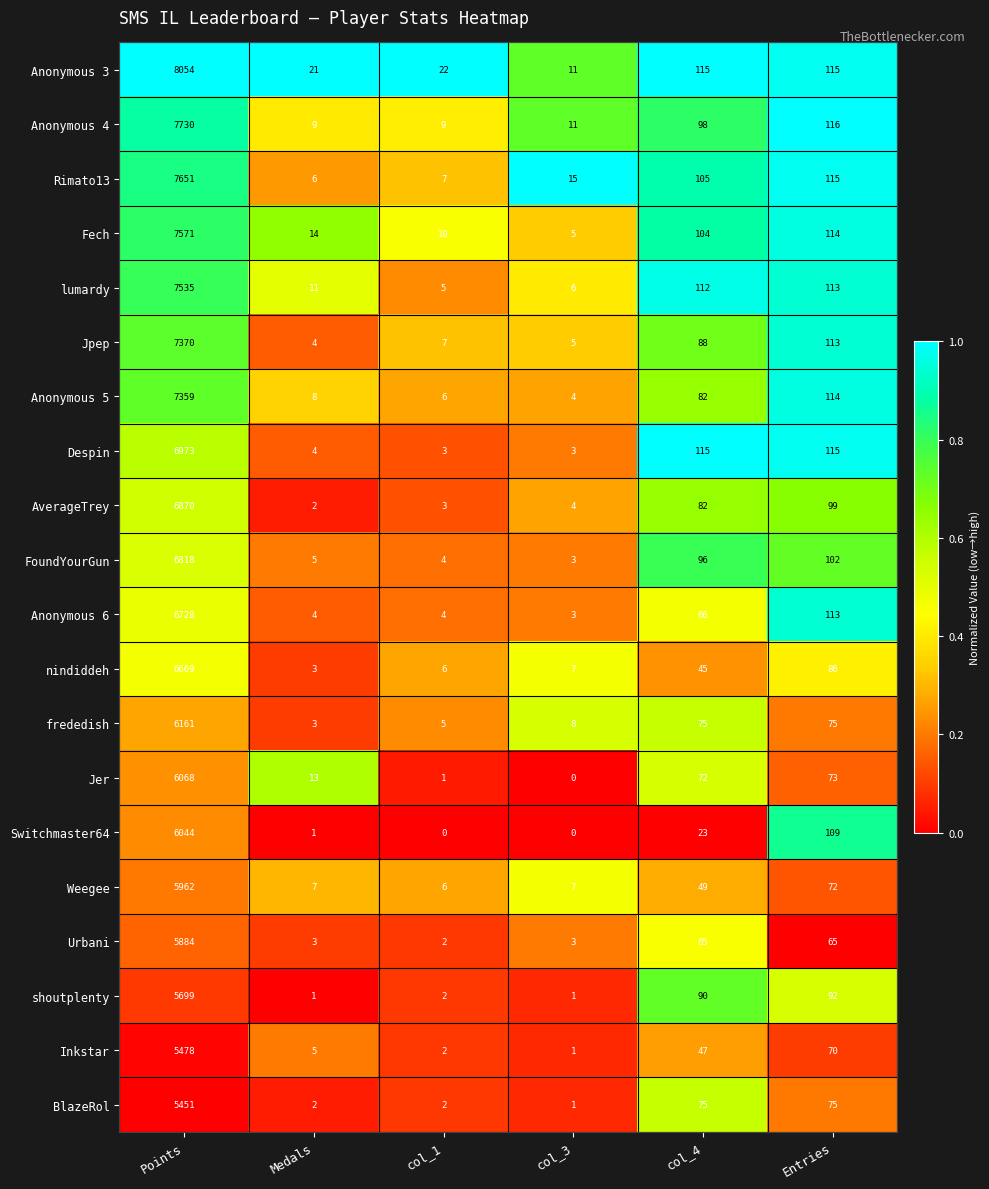

What is the greatest value displayed?

8054